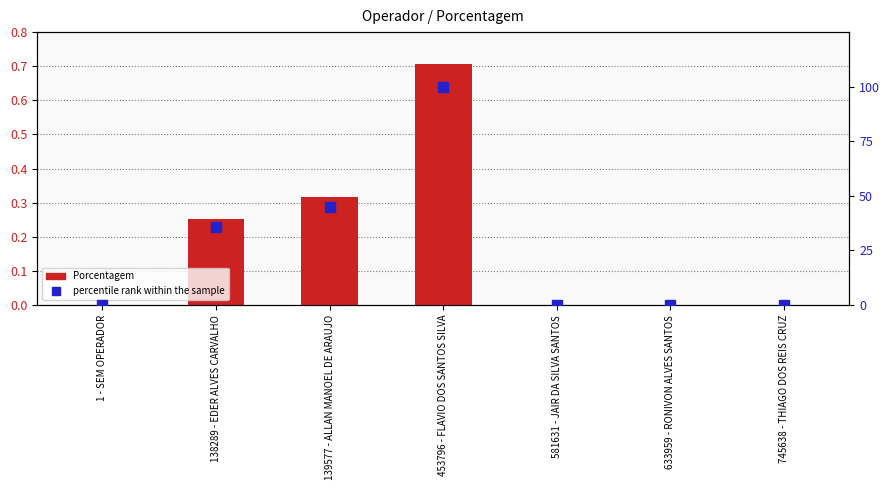

Between 139577 - ALLAN MANOEL DE ARAUJO and 453796 - FLAVIO DOS SANTOS SILVA, which series saw the biggest shift?

percentile rank within the sample